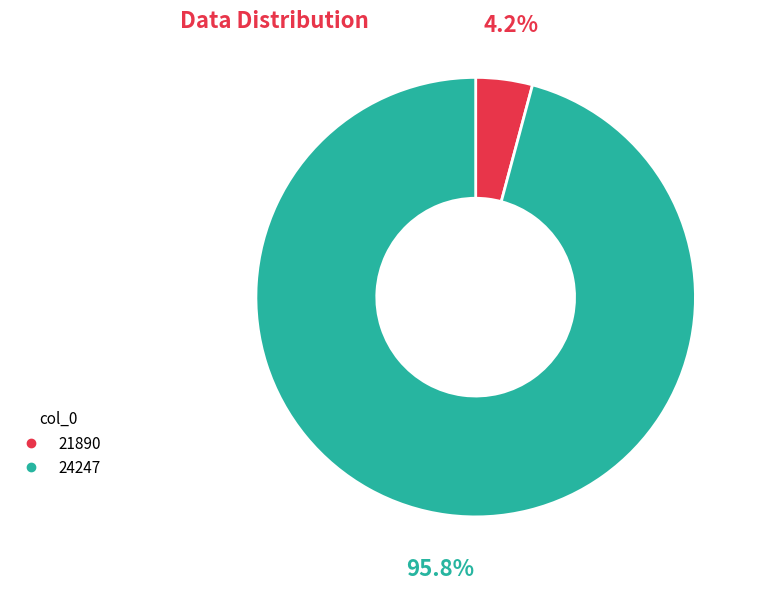

Between 24247 and 21890, which is larger?

24247